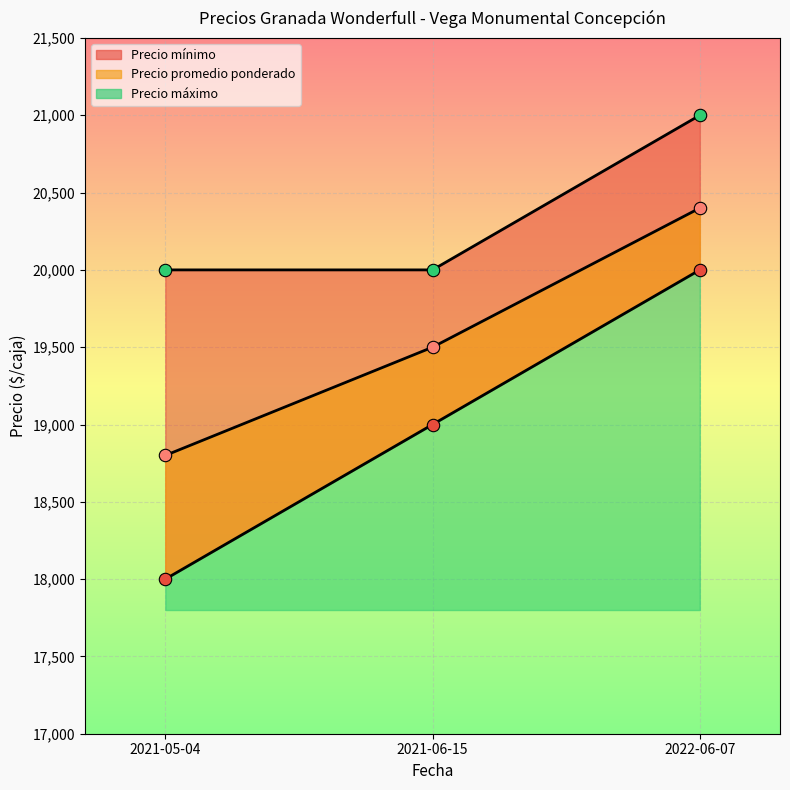

Is the value of Precio mínimo at 2021-06-15 greater than the value of Precio promedio ponderado at 2021-06-15?

No